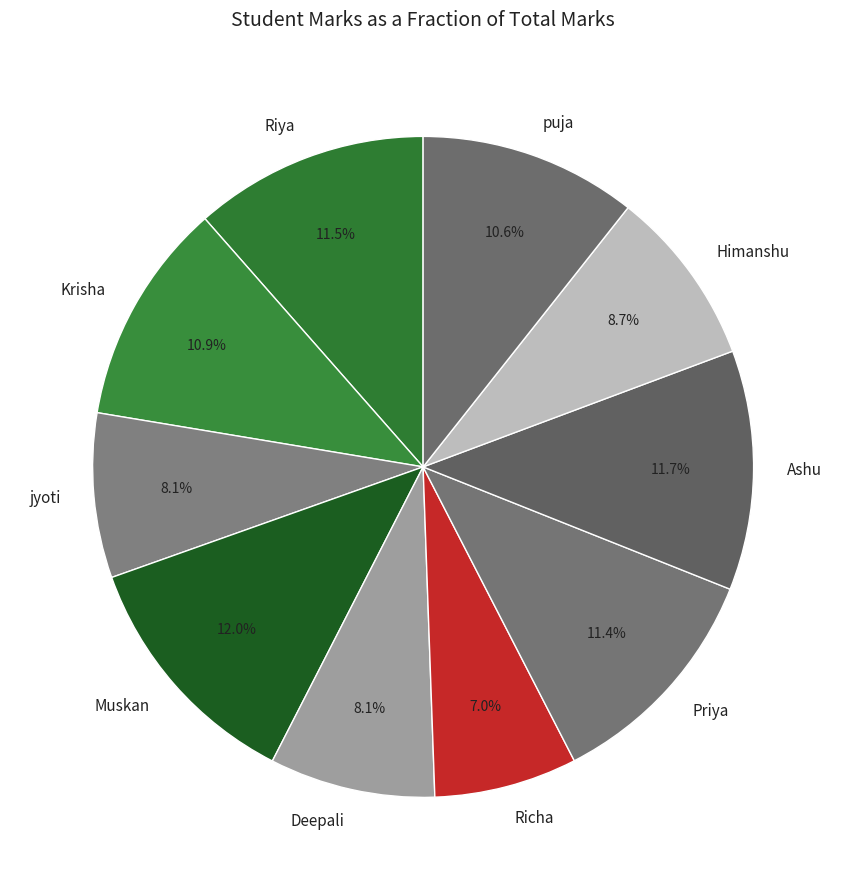

What percentage is the Ashu slice, to the nearest percent?

12%